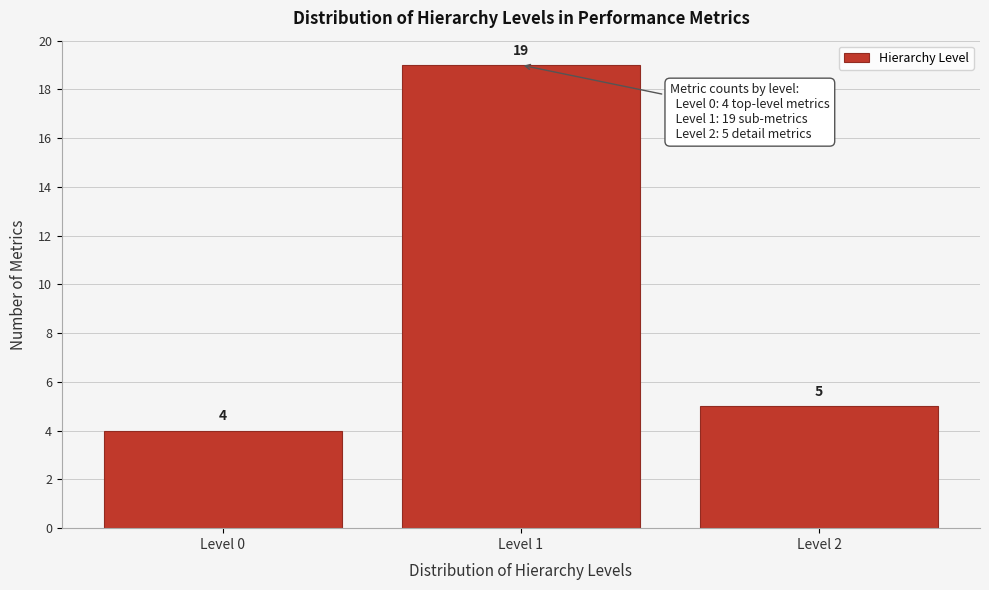

Reading left to right, extract all data points from this chart.

4	19	5